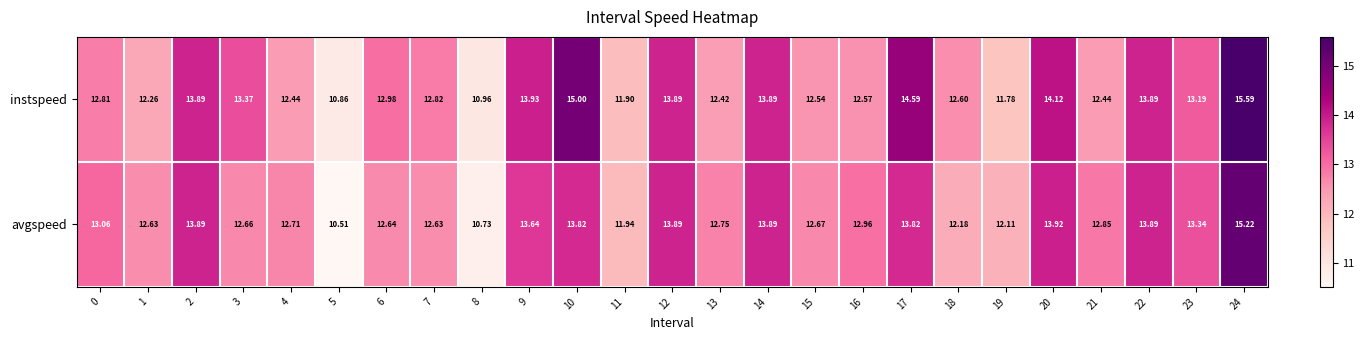

List the series in order of their overall mean, lowest first.

avgspeed, instspeed